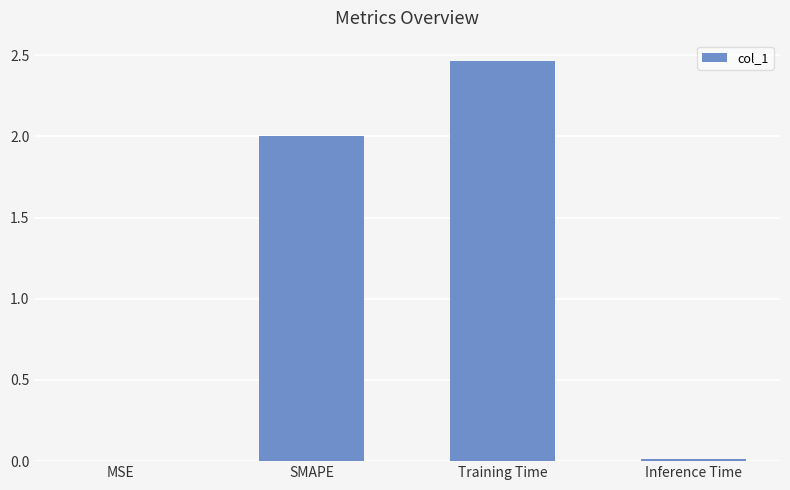

Is it true that the value at SMAPE is 3.5?

False